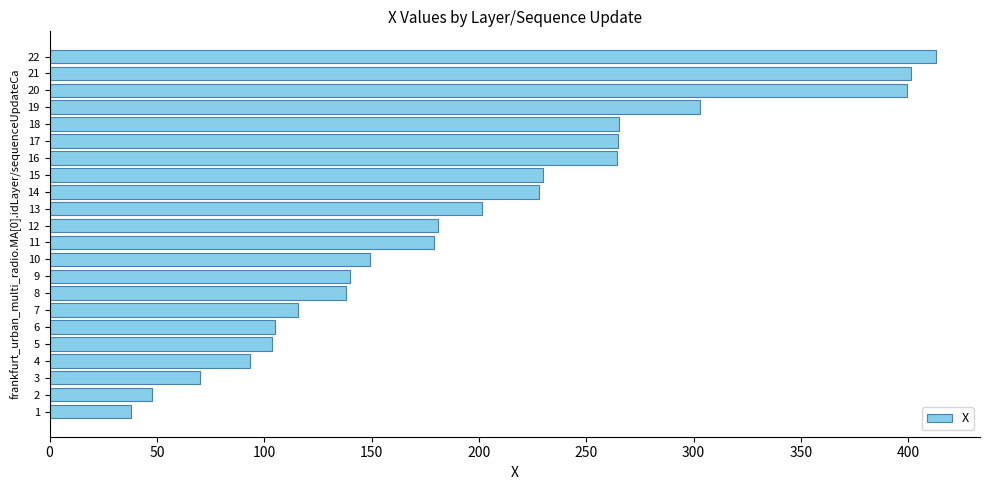

What is the change in value from 15 to 17?

+35.3